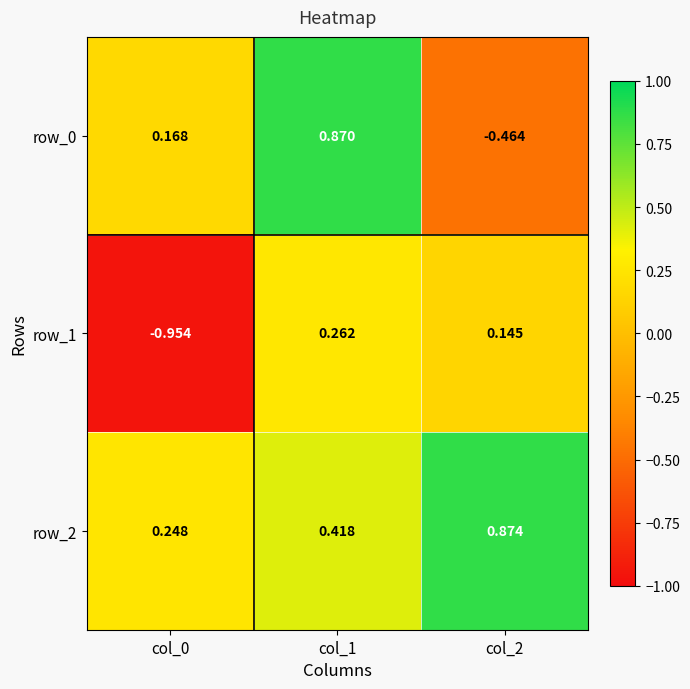

Is the value of row_0 at col_0 greater than the value of row_2 at col_2?

No